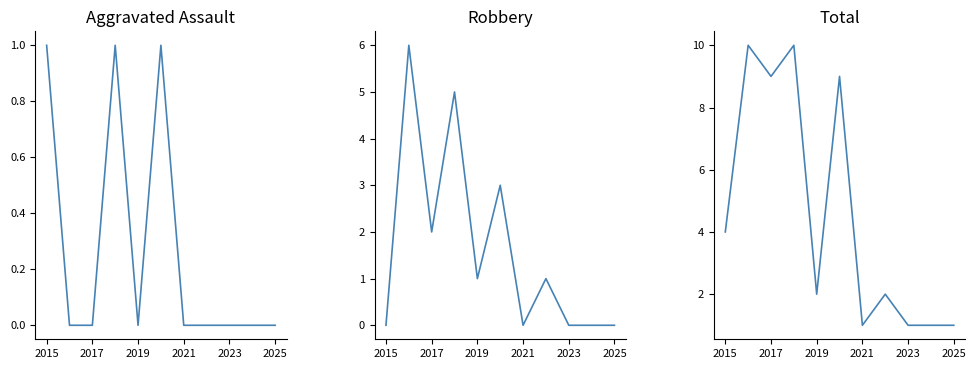

Which series changed the most between 2021 and 2025?

Aggravated Assault